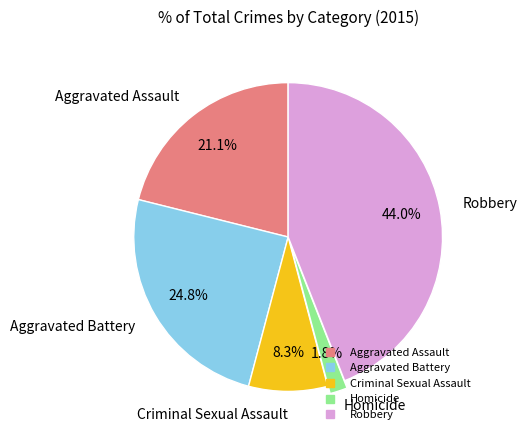

Rank the categories by value from lowest to highest.

Homicide, Criminal Sexual Assault, Aggravated Assault, Aggravated Battery, Robbery